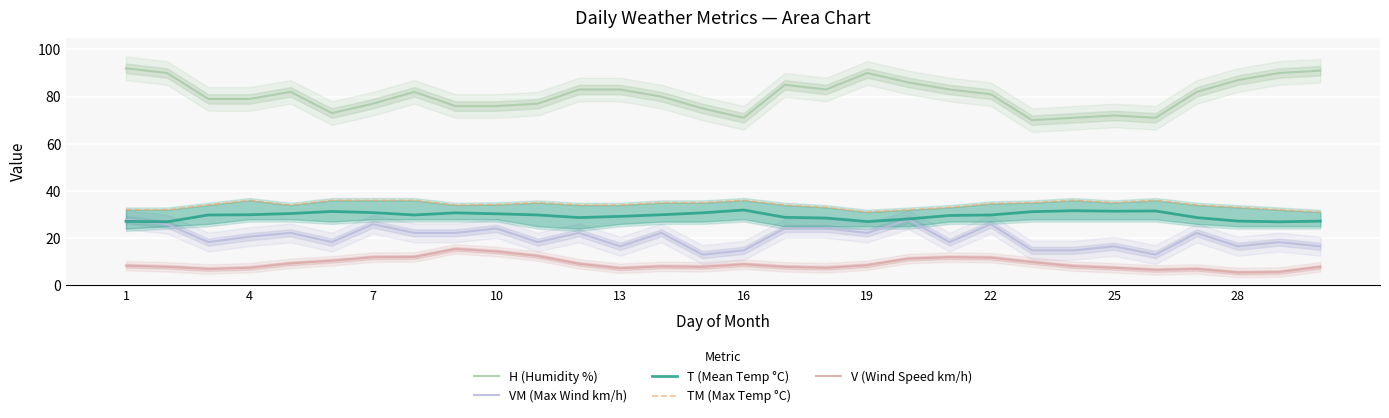

What are all the series names shown in the legend?

H (Humidity %), VM (Max Wind km/h), T (Mean Temp °C), TM (Max Temp °C), V (Wind Speed km/h)